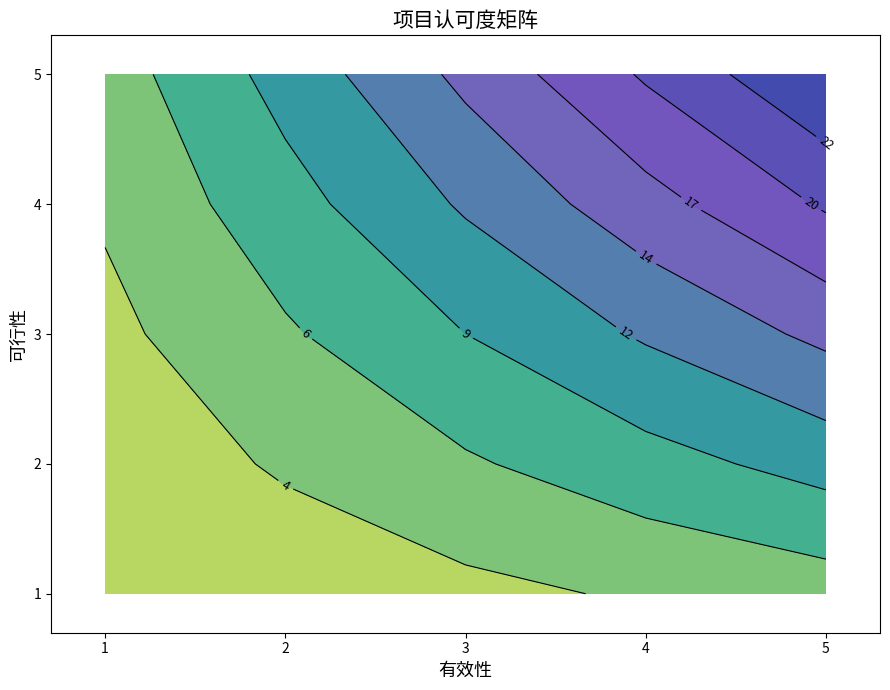

List the series in order of their overall mean, lowest first.

1, 2, 3, 4, 5